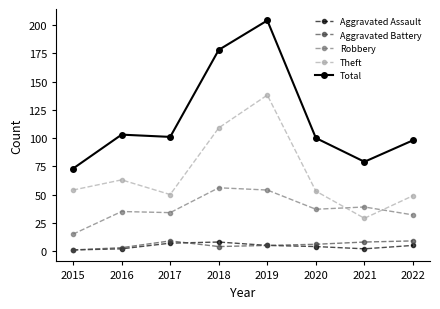

At which label is Theft closest to 83?

2016